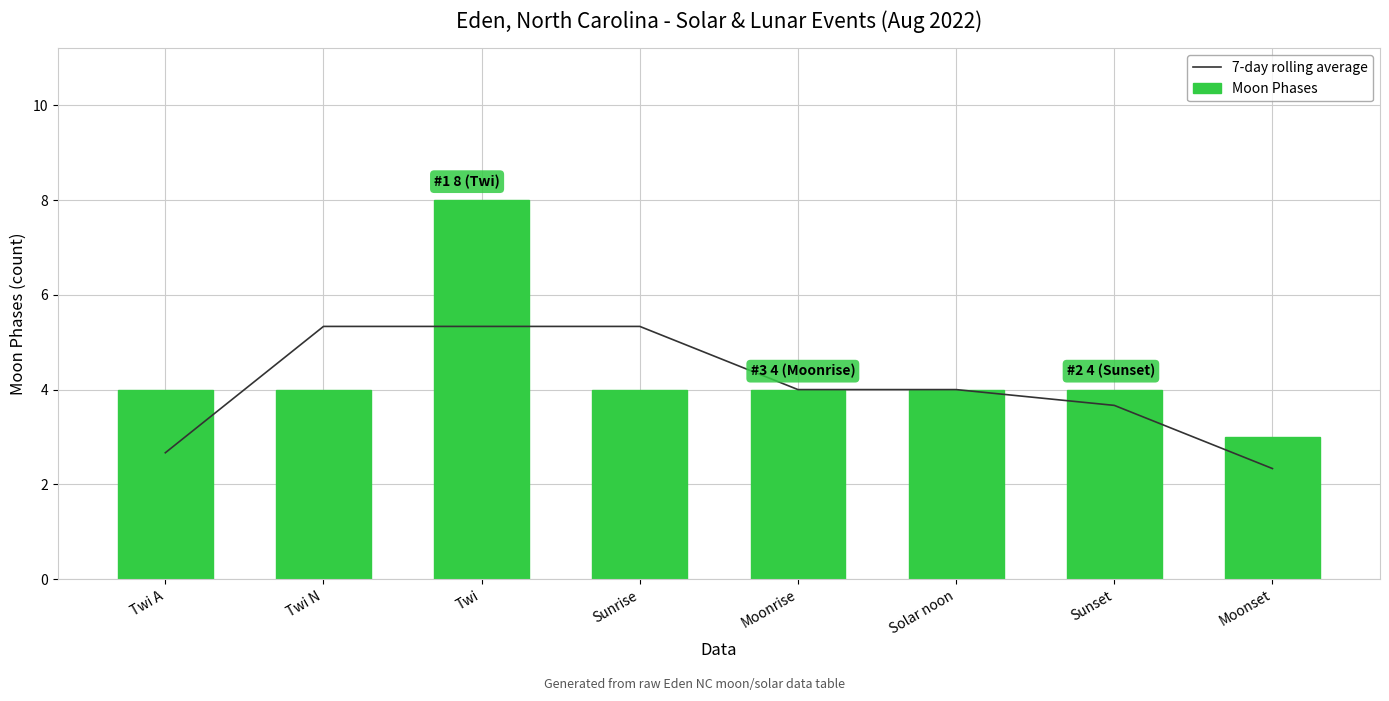

How many Moon Phases values are between 4 and 5?

6